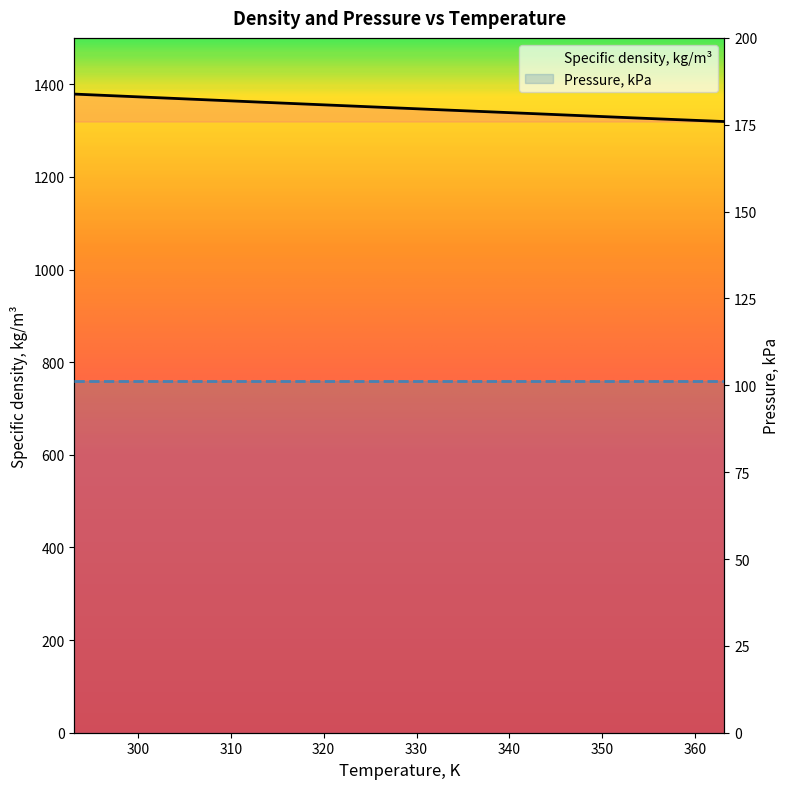

What is the difference between the maximum and minimum values?

59.3